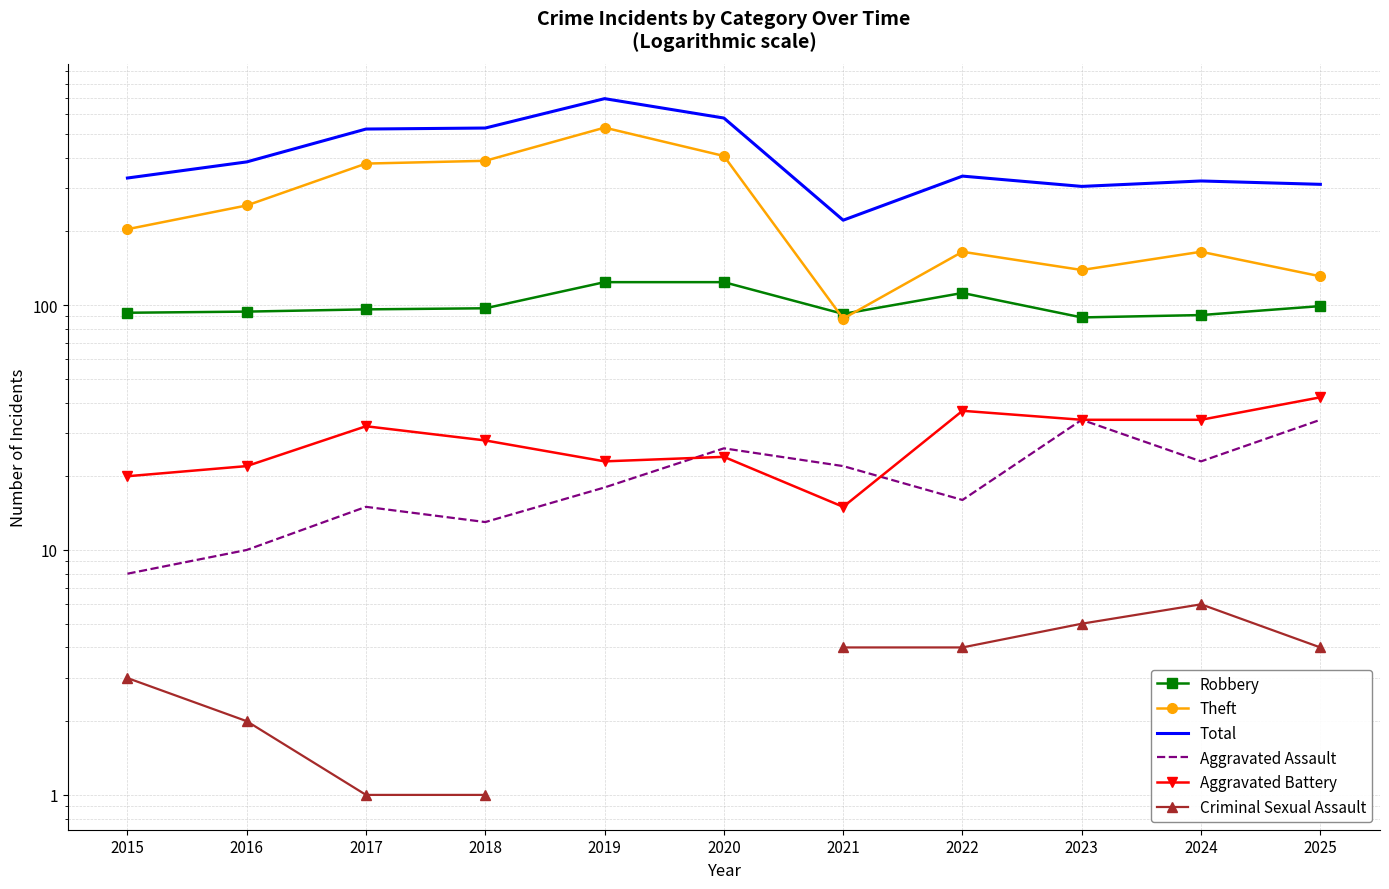

The value of Criminal Sexual Assault at 2017 is 1.0. True or false?

True